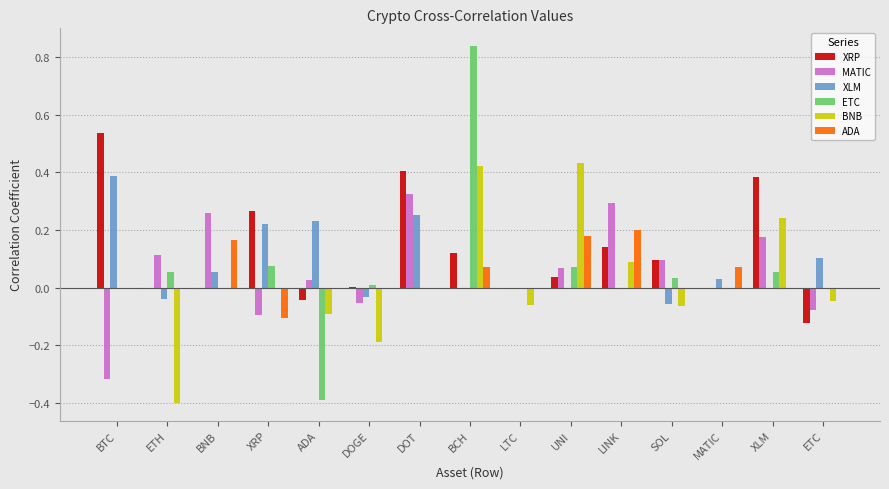

Which series changed the most between ADA and UNI?

BNB